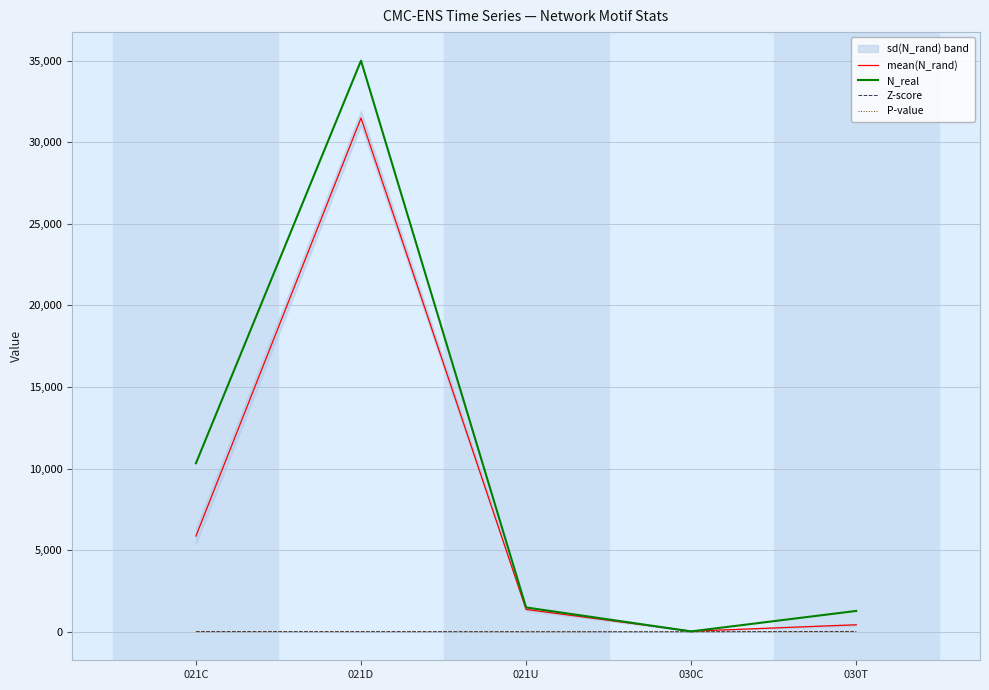

What is the sum of all Z-score values?

34.5